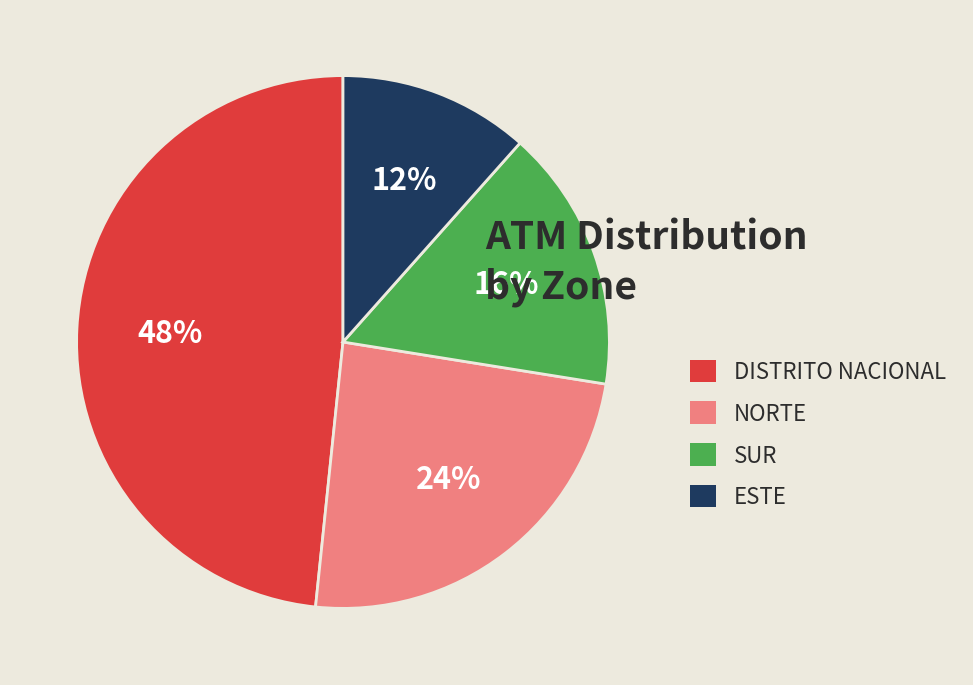

Combined, do SUR and NORTE account for over 50%?

No